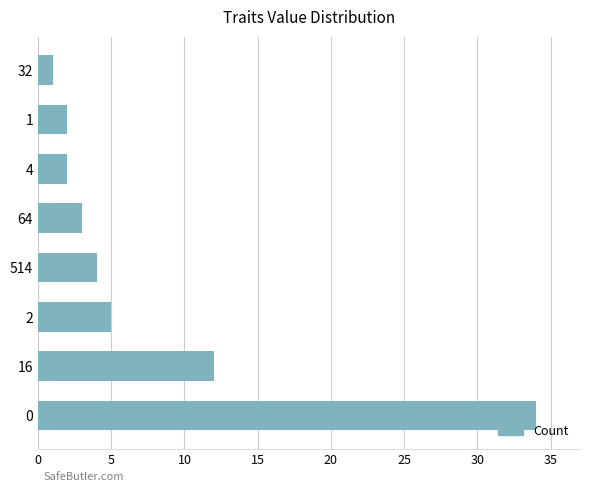

Reading bottom to top, list all the values displayed in this chart.

34	12	5	4	3	2	2	1